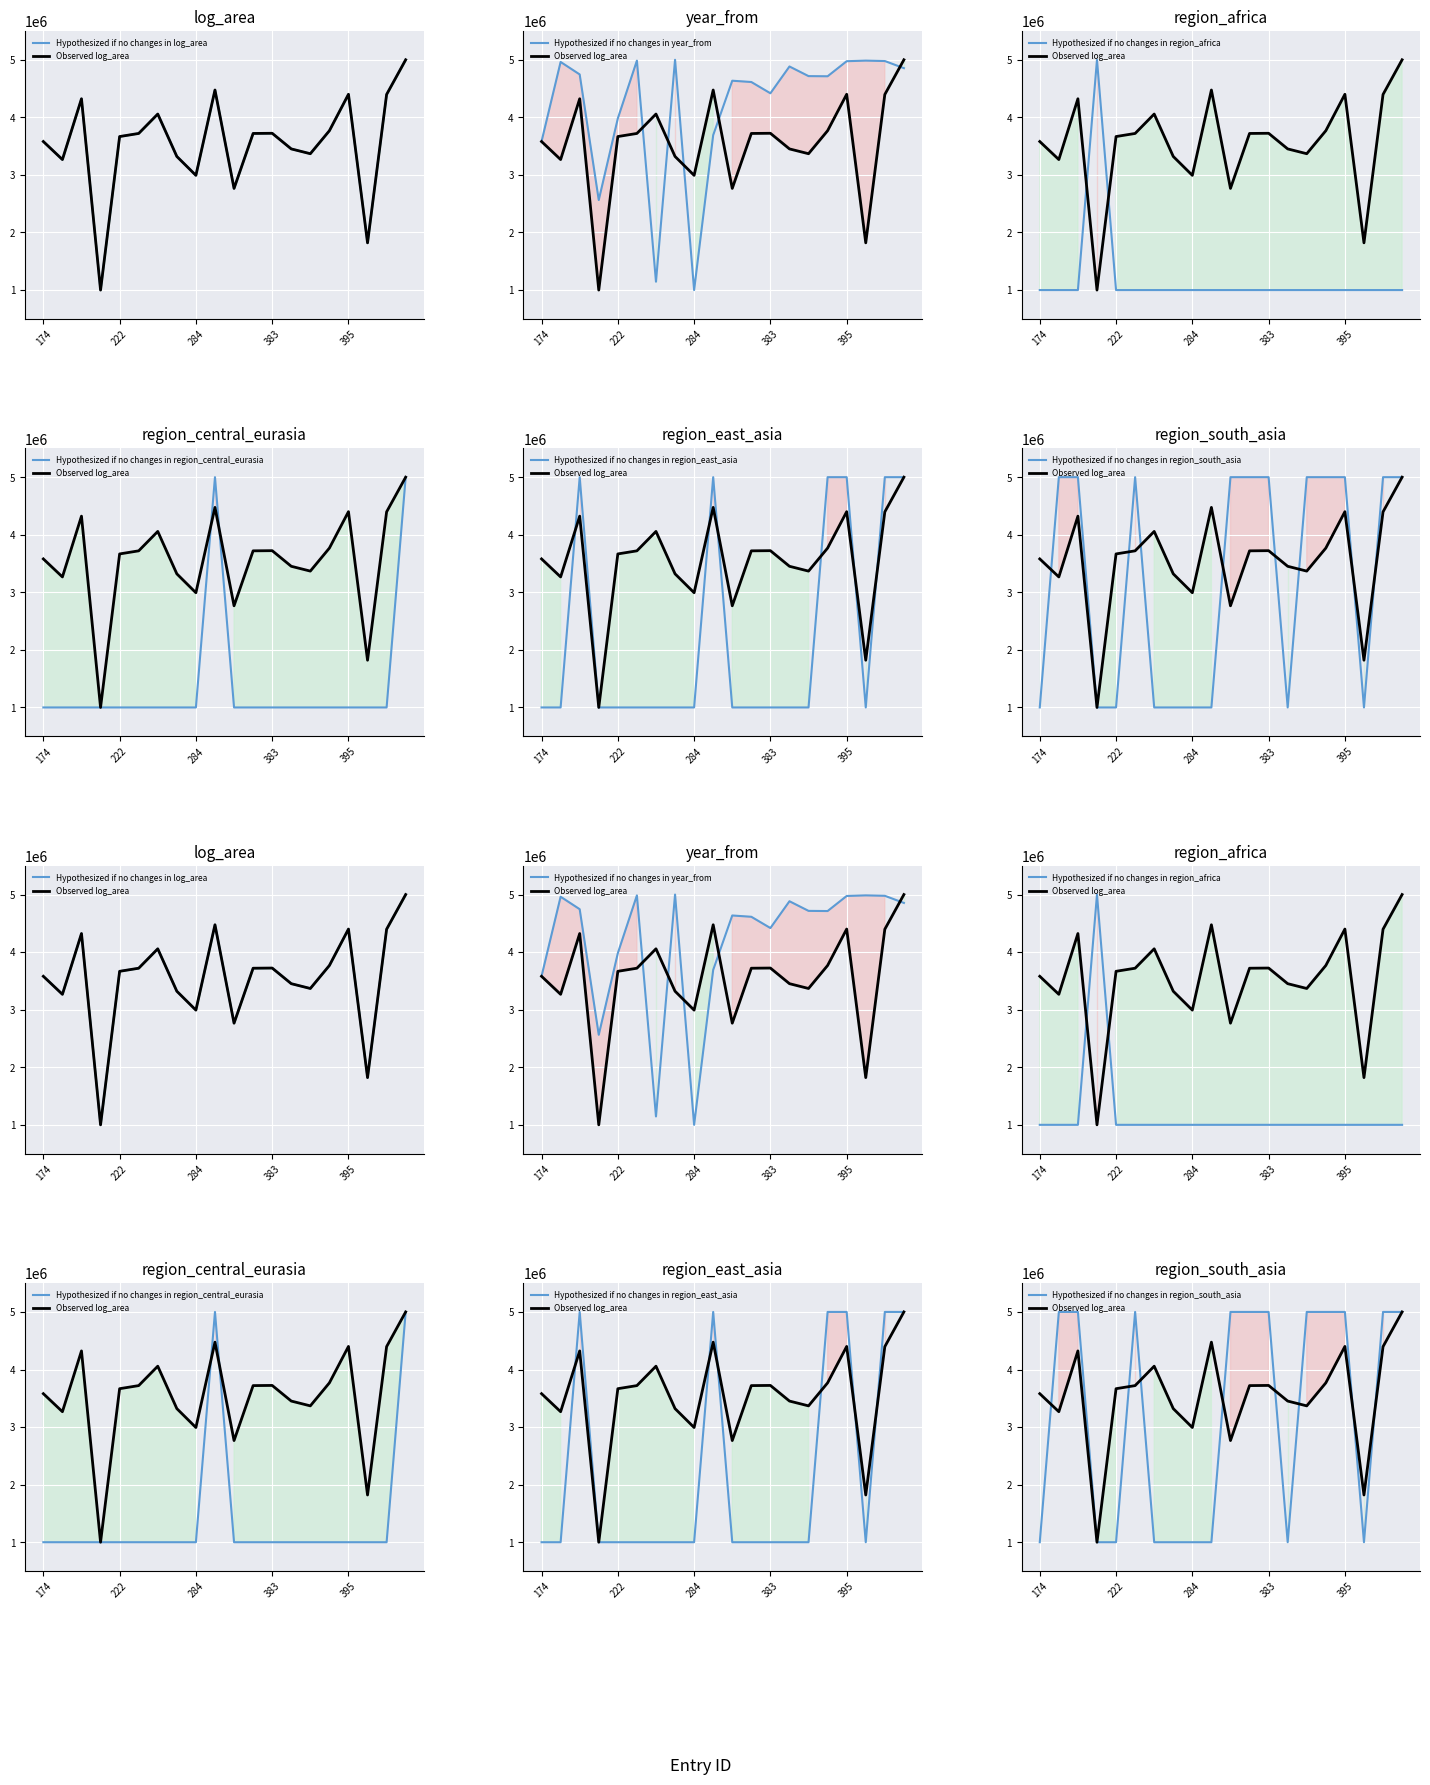

Which series changed the most between 381 and 416?

region_central_eurasia